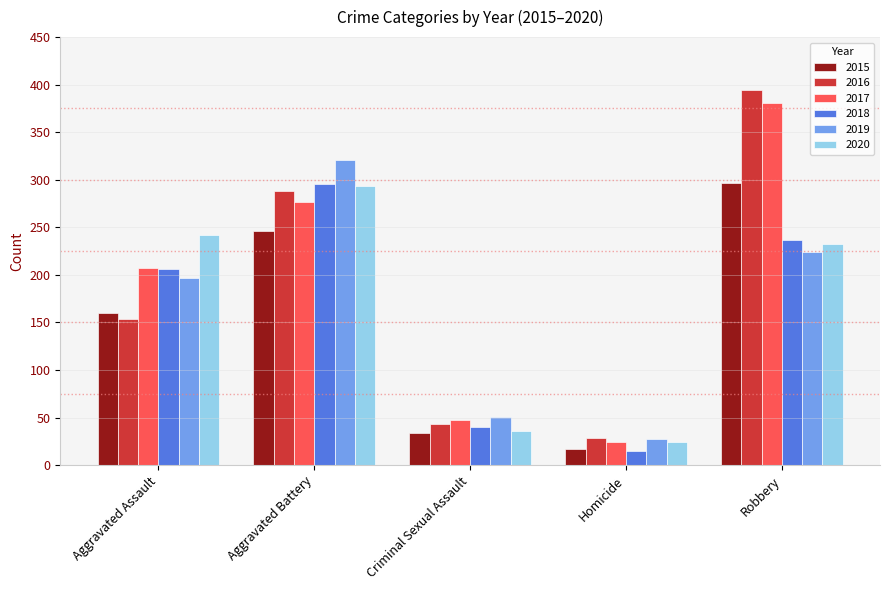

How many bars are there in total?

30